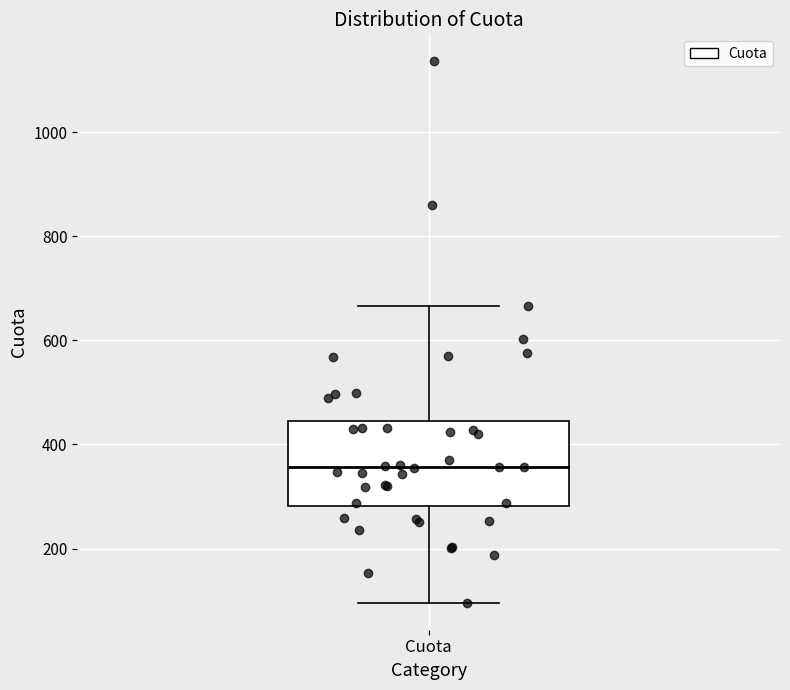

Where does the median line of the box for Cuota sit on the y-axis? The values are not printed on the chart, so give them approximately, as read against the axis.

360